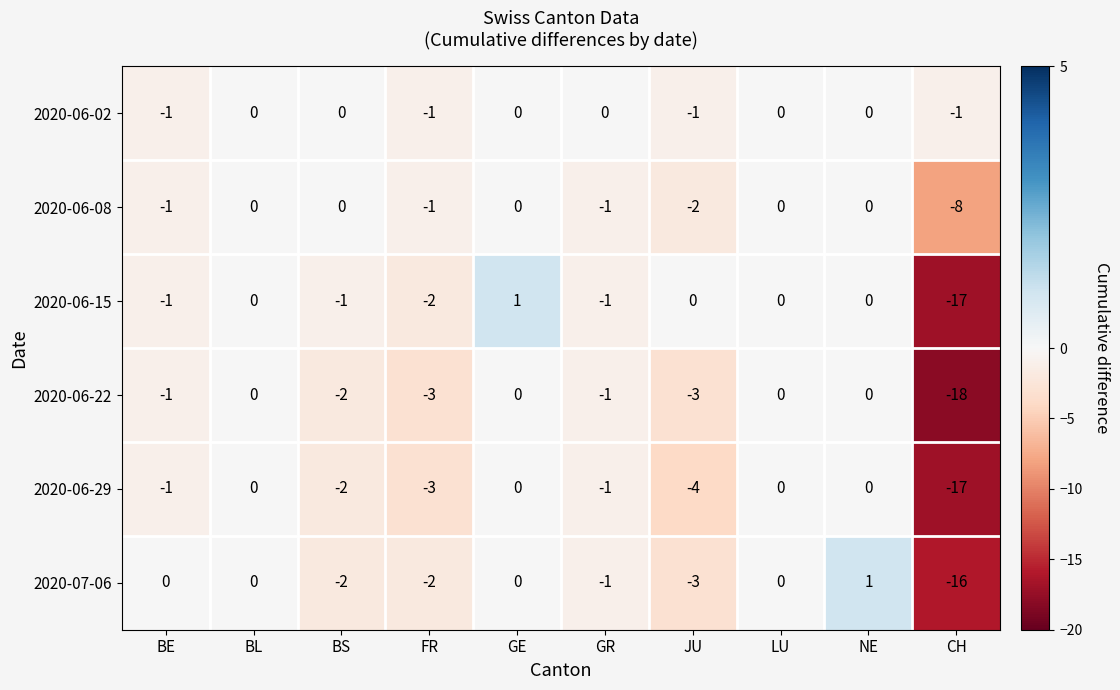

What is the smallest value displayed?

-18